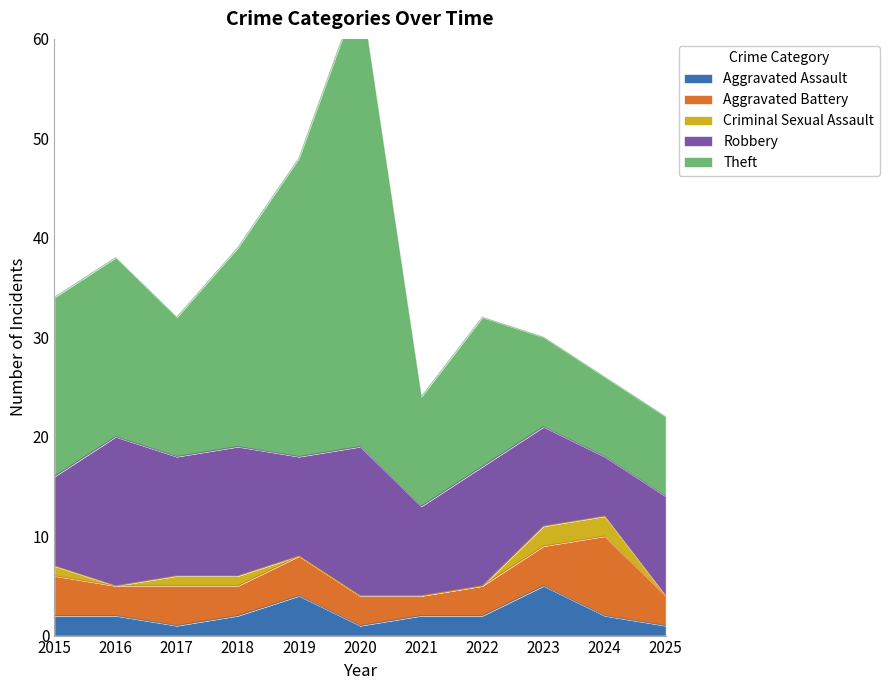

How many lines are shown in the chart?

5